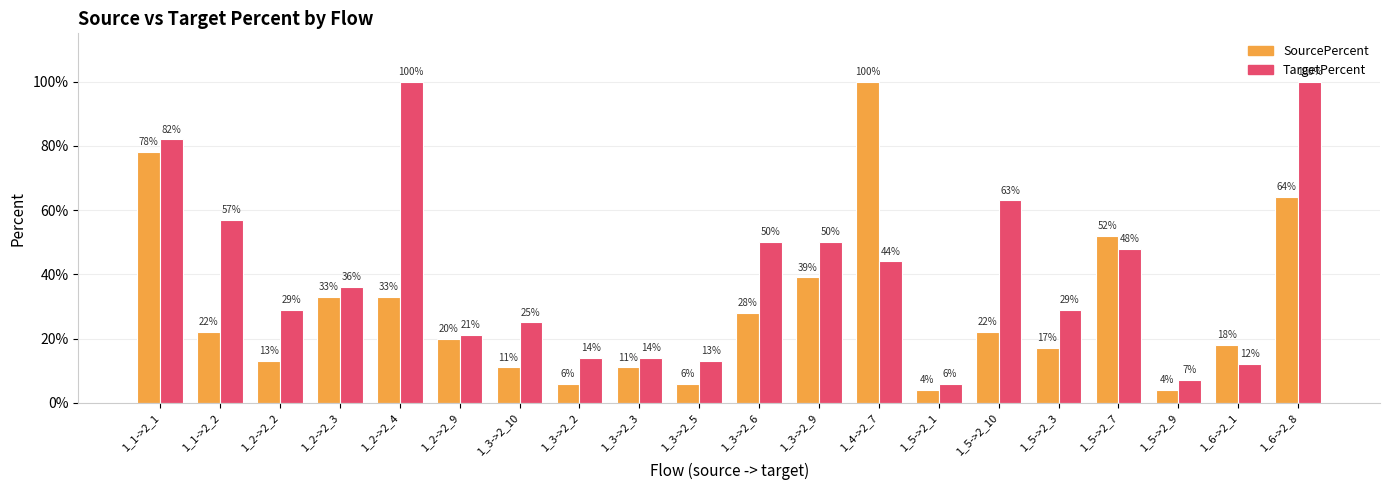

Does the chart contain stacked bars?

No